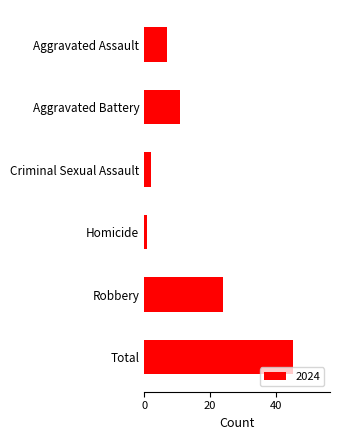

How many values are below 11?

3